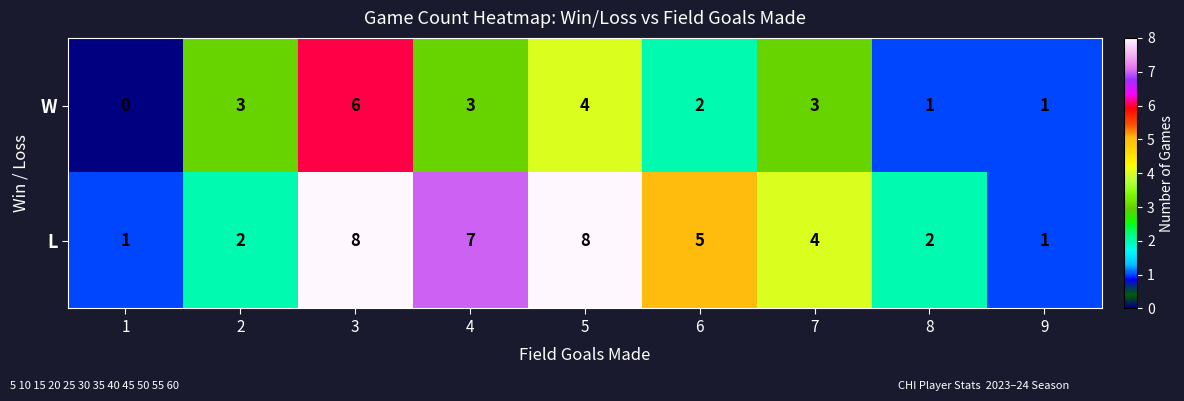

Between 3 and 7, which series saw the biggest shift?

L